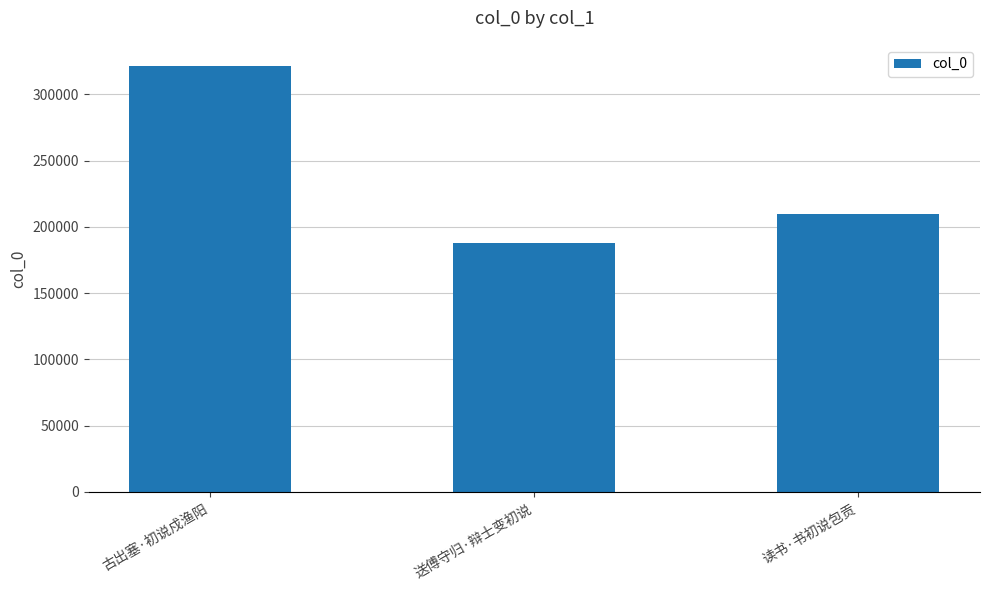

Reading left to right, list all the values displayed in this chart.

古出塞·初说戍渔阳=321299	送傅守归·辩士变初说=187605	读书·书初说包贡=209598